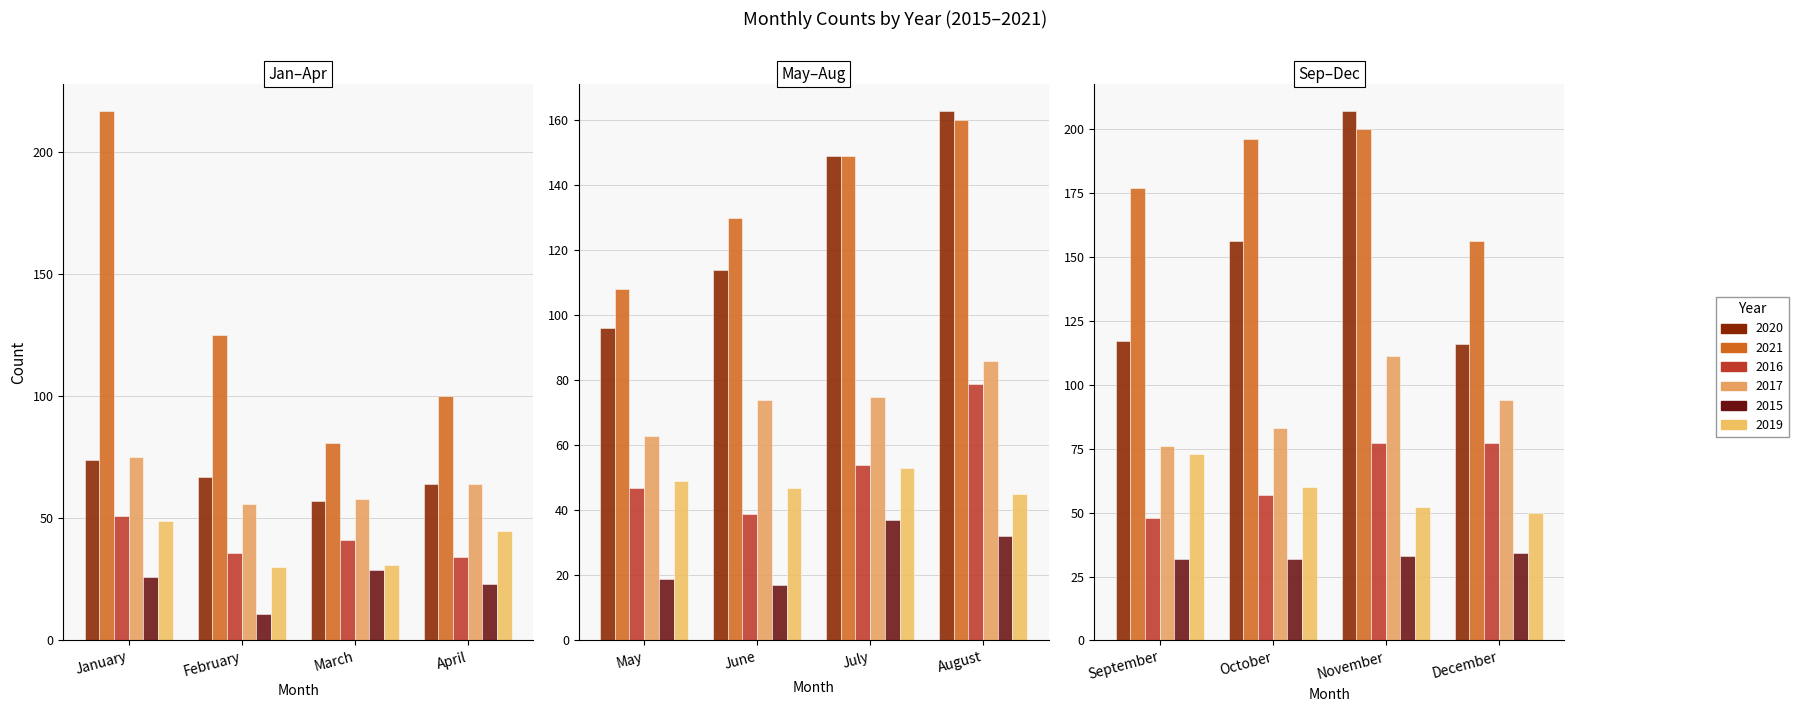

What is the total value across all series at January?

492